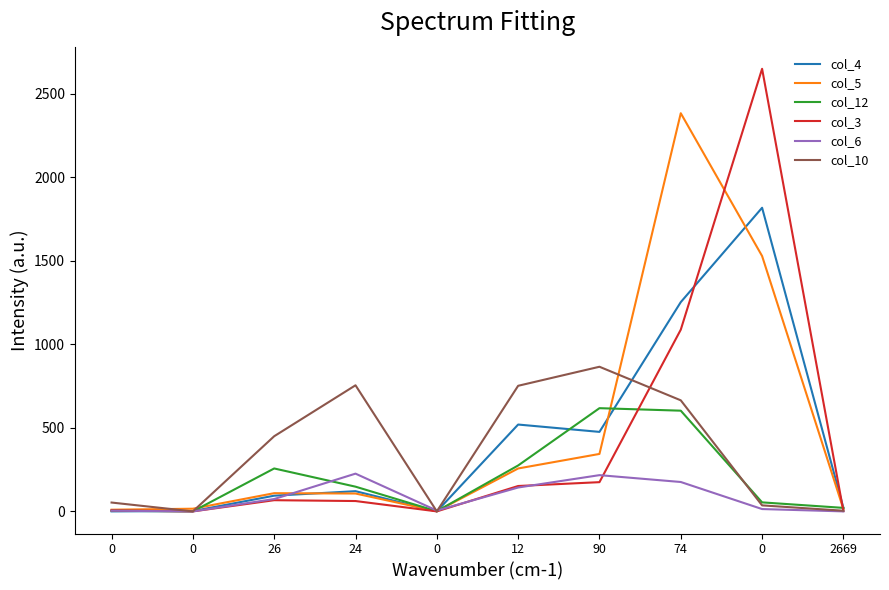

What is the difference between the highest and lowest values at 0?

53